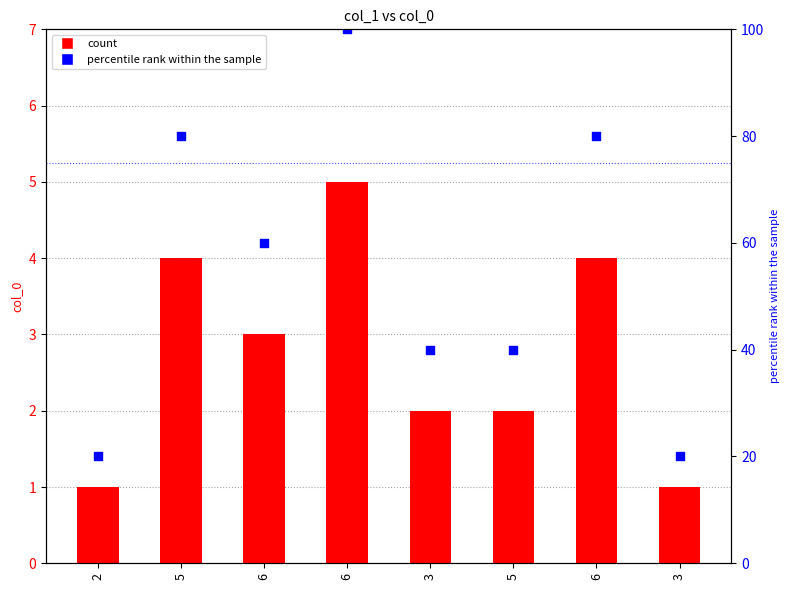

Which series has the largest total across all categories?

percentile rank within the sample